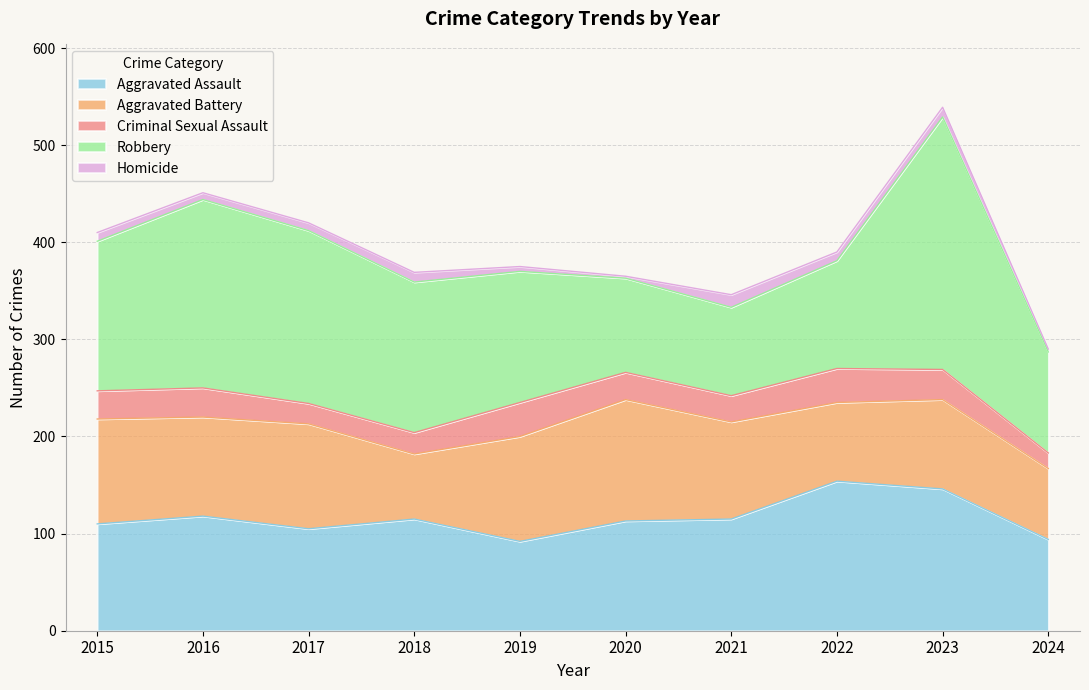

List the labels in order of Criminal Sexual Assault value, smallest first.

2024, 2017, 2018, 2021, 2020, 2015, 2016, 2023, 2019, 2022